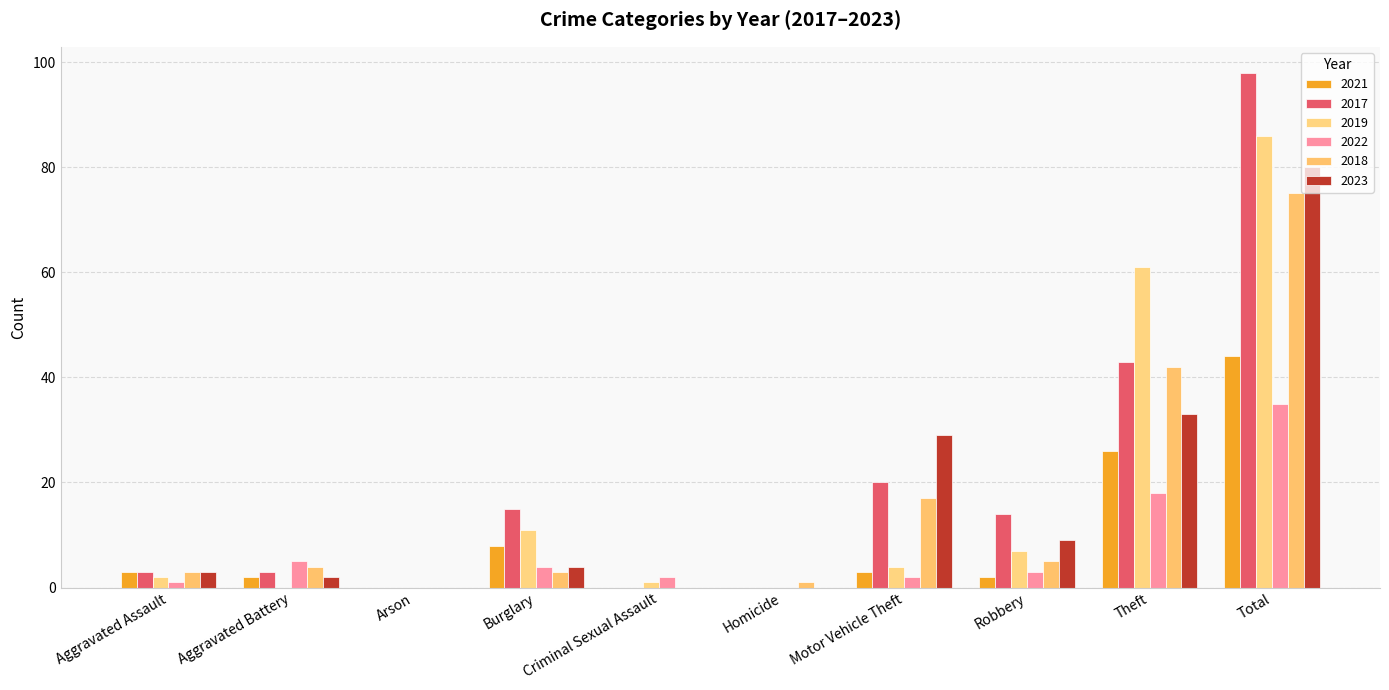

Is the value of 2019 at Motor Vehicle Theft greater than the value of 2023 at Criminal Sexual Assault?

Yes